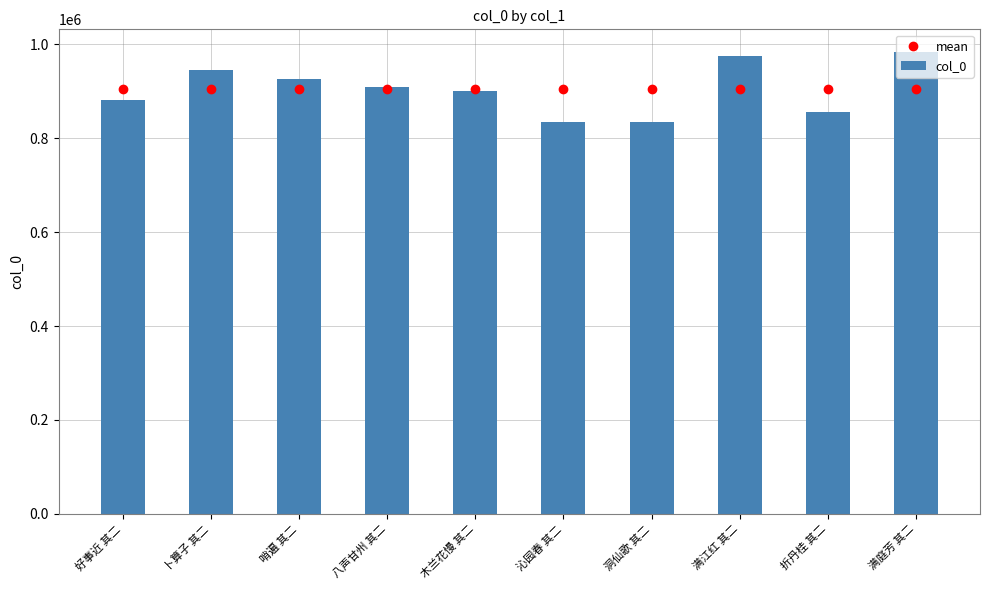

Reading left to right, list all the values displayed in this chart.

mean: 904327.2	904327.2	904327.2	904327.2	904327.2	904327.2	904327.2	904327.2	904327.2	904327.2
col_0: 881576.0	945781.0	925947.0	909503.0	899499.0	833514.0	833627.0	974609.0	856522.0	982694.0